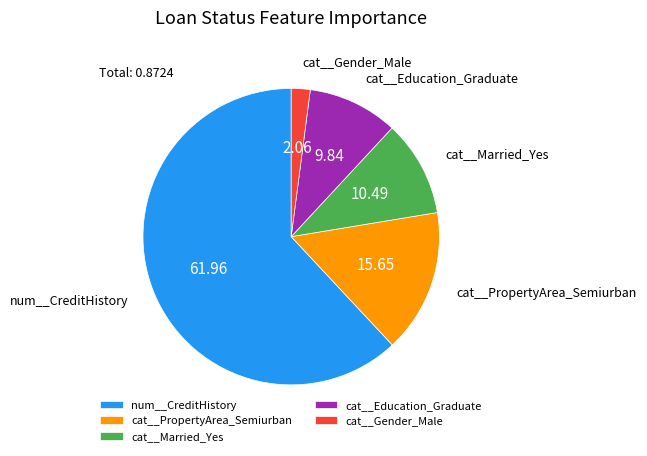

What is the smallest slice in the pie chart?

cat__Gender_Male